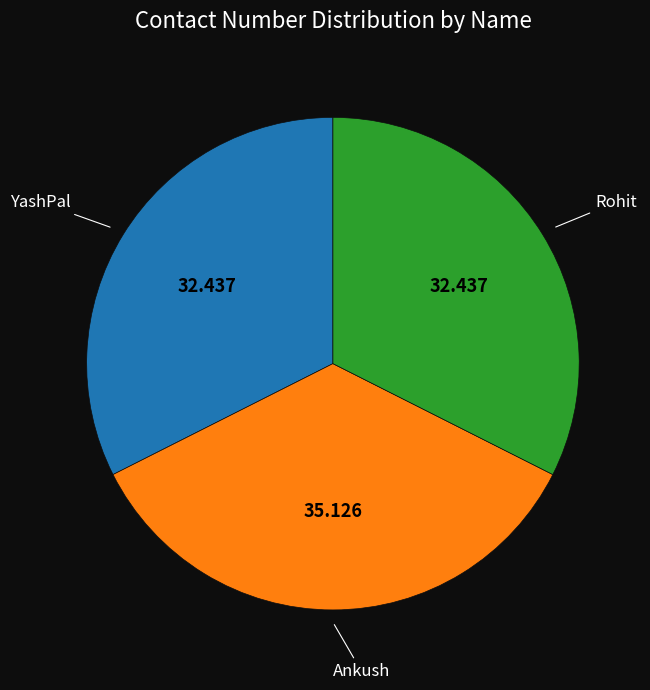

The Rohit slice represents 23% of the pie. True or false?

False